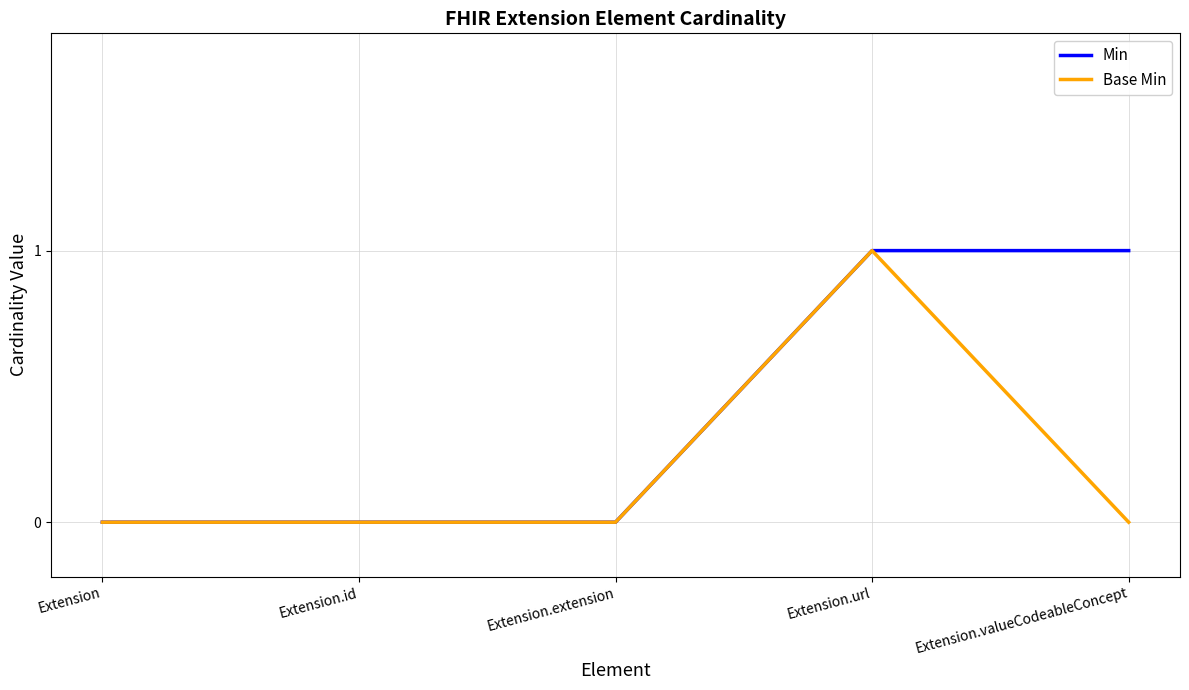

At which category is the sum across all series the highest?

Extension.url